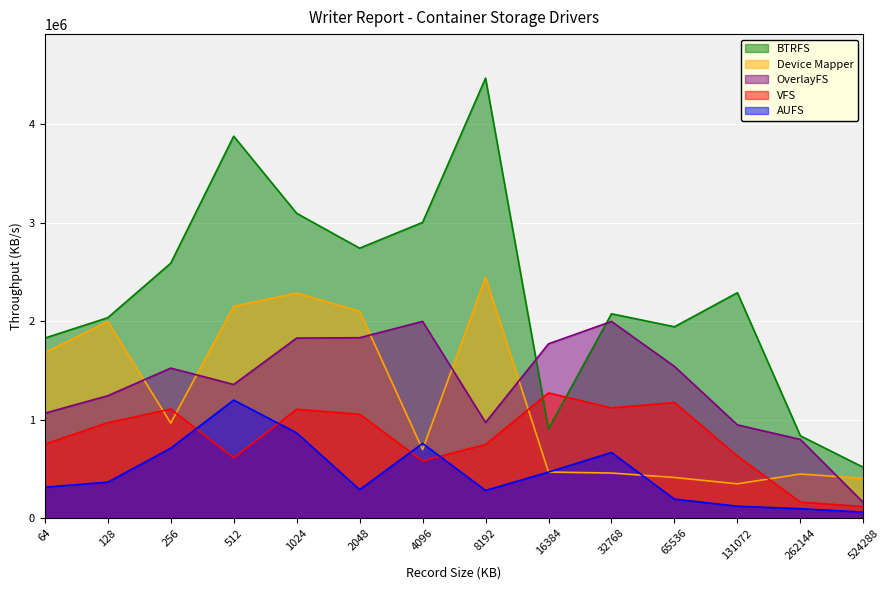

Which series has the widest spread of values?

BTRFS